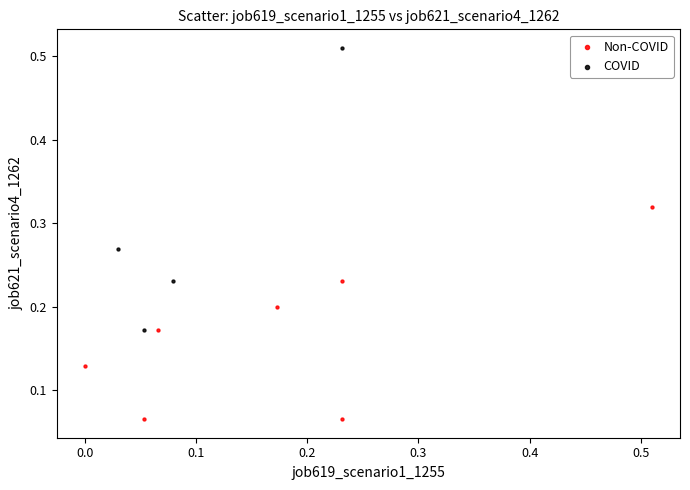

Which series reaches the minimum Y coordinate?

Non-COVID